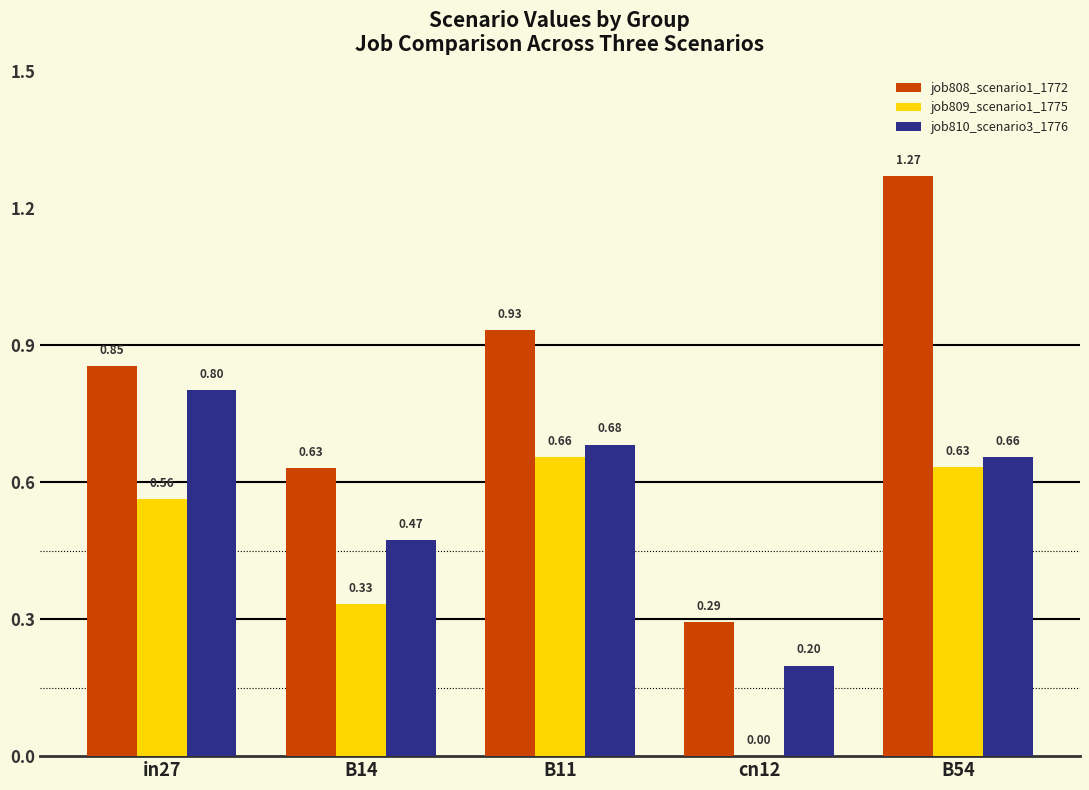

How many positive values does the job809_scenario1_1775 series have?

4